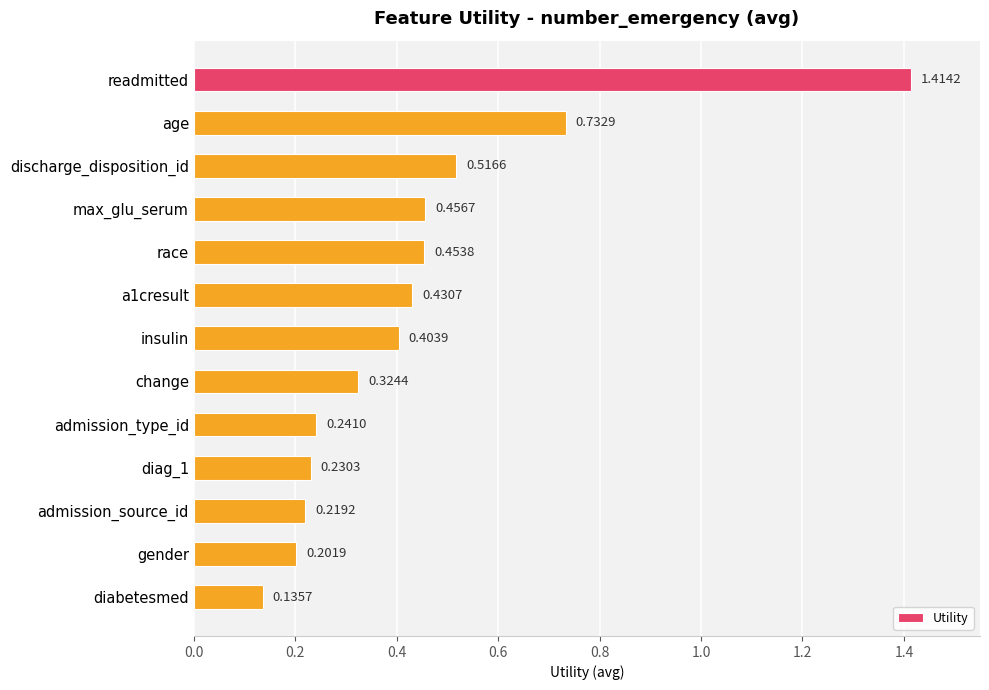

What is the difference between the maximum and second lowest values?

1.2